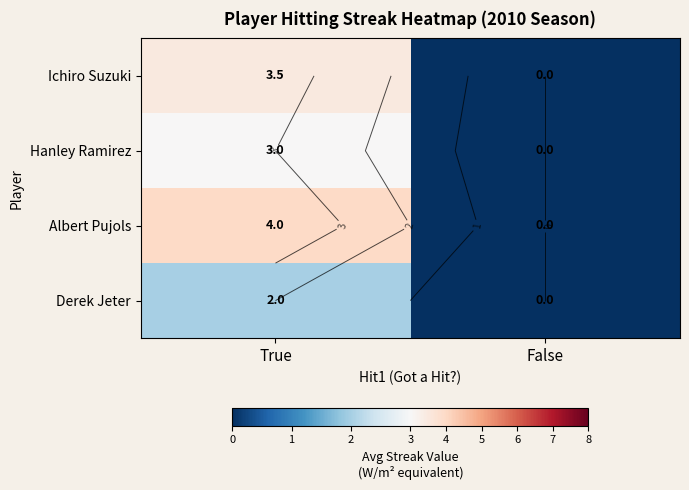

How many Ichiro Suzuki values are between 0 and 3?

1